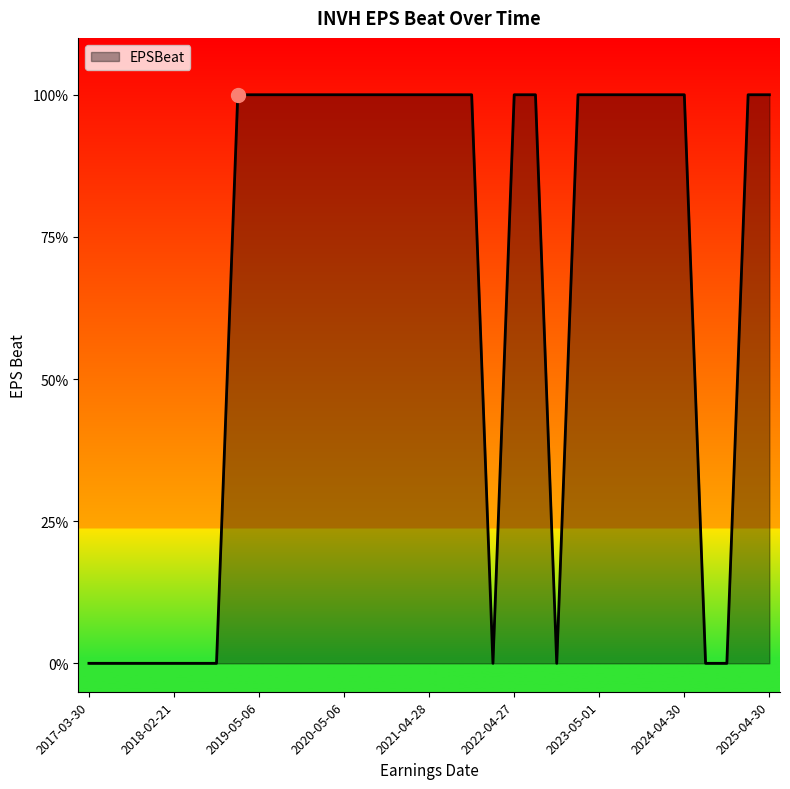

Is this an area chart (filled region under the line)?

Yes